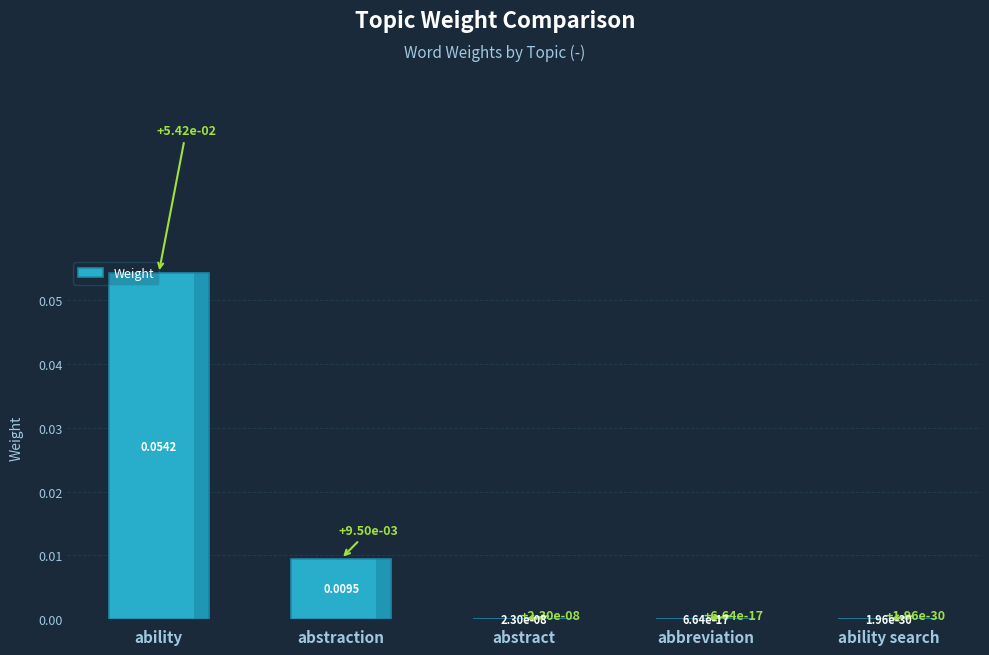

Between abstraction and ability search, which is larger?

abstraction